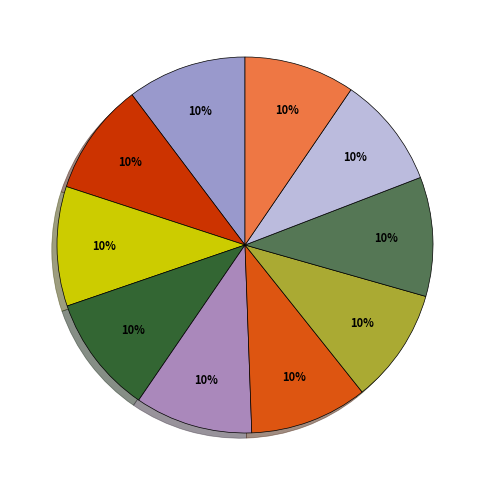

How many segments does this pie chart have?

10